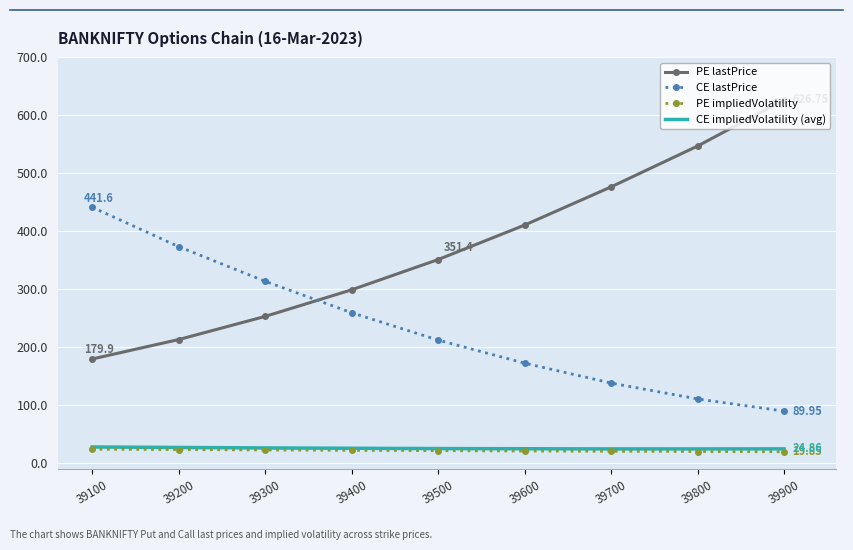

True or false: PE impliedVolatility and PE lastPrice cross at least once.

False